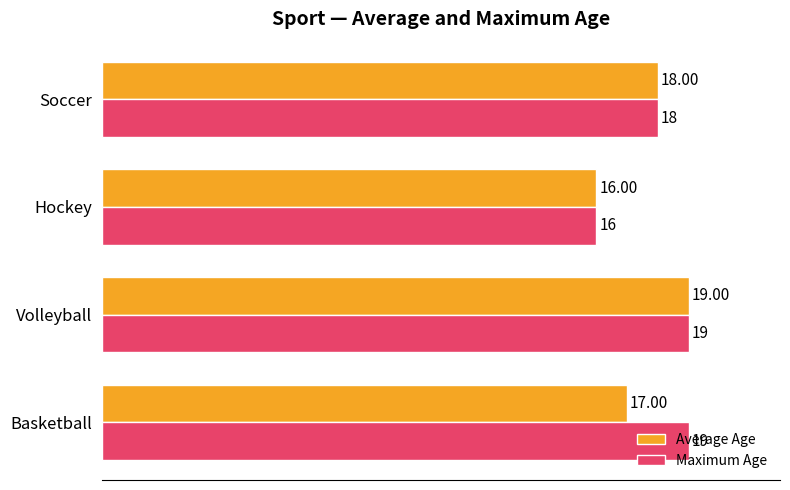

What is the average value of the Maximum Age series?

18